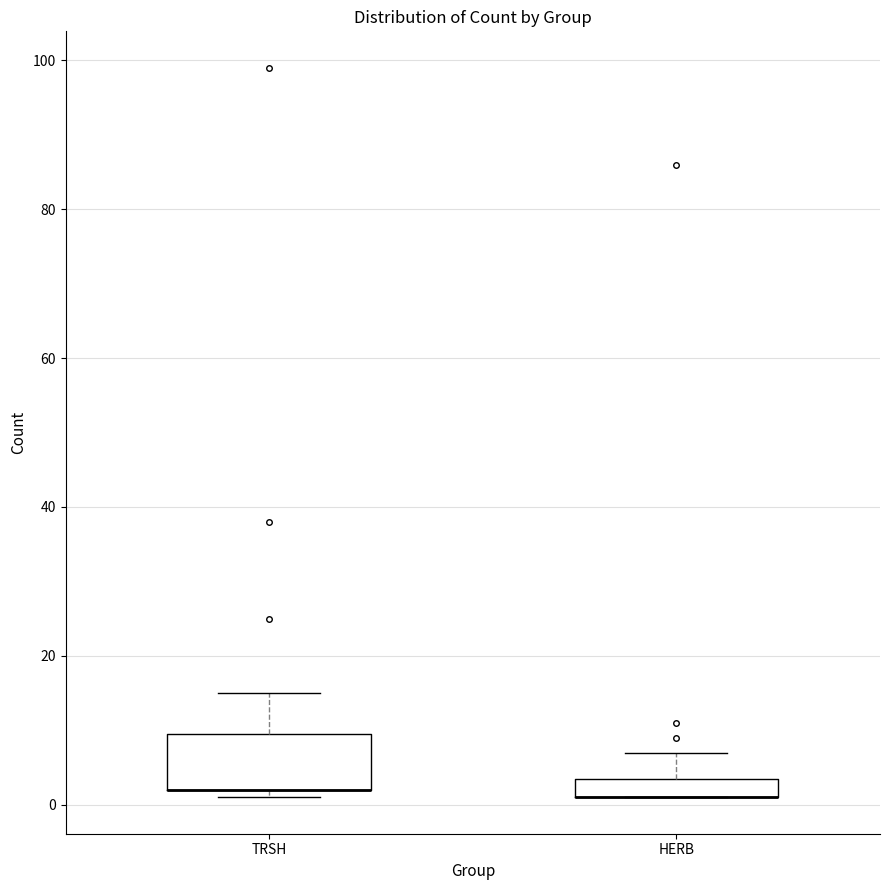

Where does the upper whisker of the box for HERB end on the y-axis? The values are not printed on the chart, so give them approximately, as read against the axis.

8